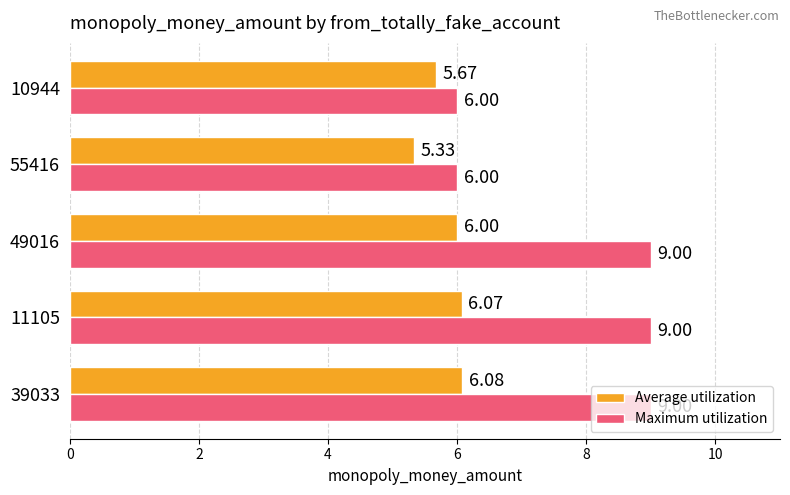

What are all the series names shown in the legend?

Average utilization, Maximum utilization